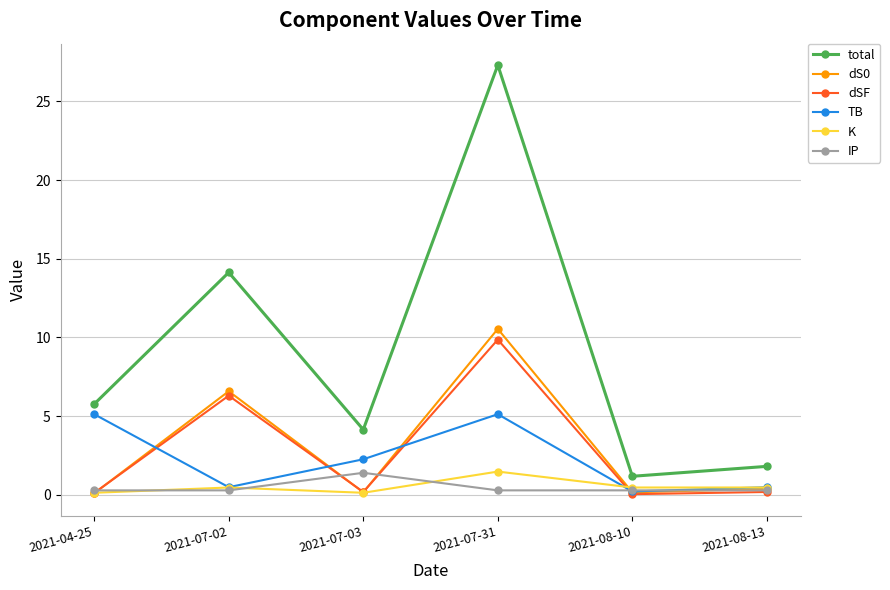

What is the difference between the maximum and minimum values in the total series?

26.1